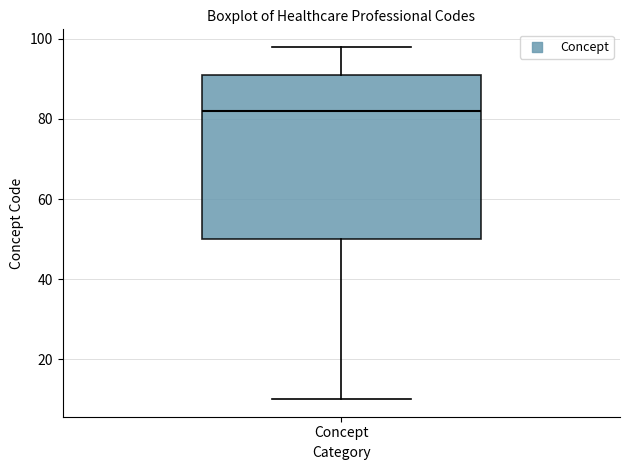

Read this box plot against the y-axis: the position of the median line, the range covered by the box, and the ends of both whiskers. The values are not printed on the chart, so give them approximately, as read against the axis.

median 82, box 50 to 92, whiskers 10 to 98